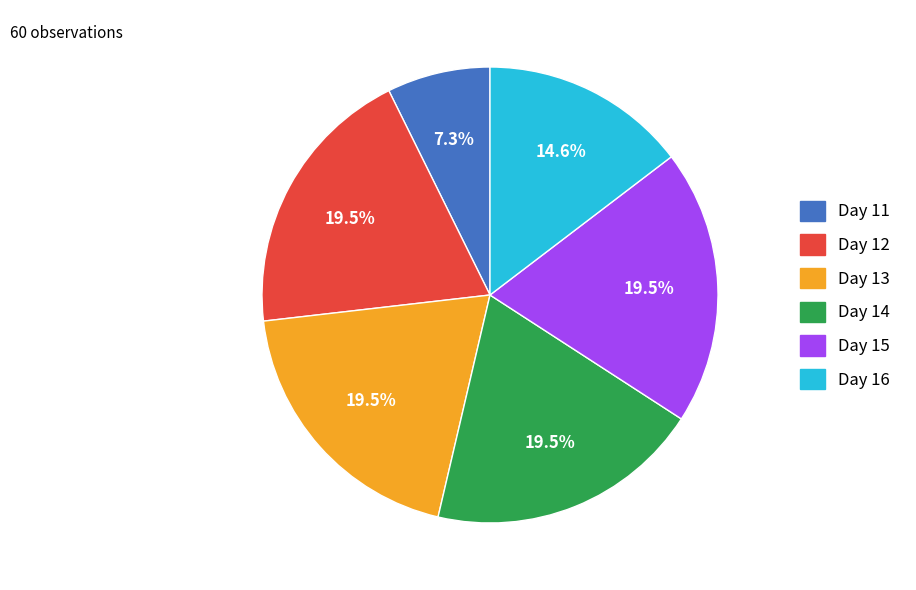

How many slices are in this pie chart?

6